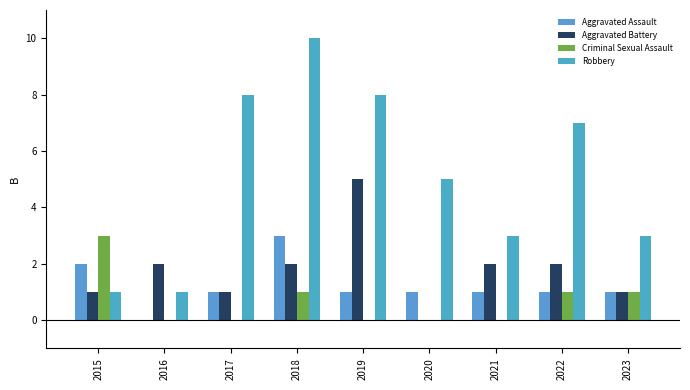

Where is Robbery nearest to the value 5?

2020